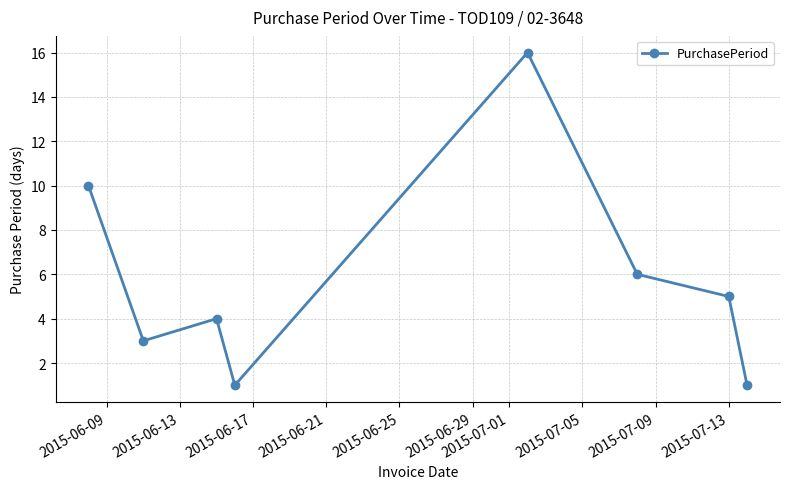

How many points are higher than both their immediate neighbors (excluding endpoints)?

2